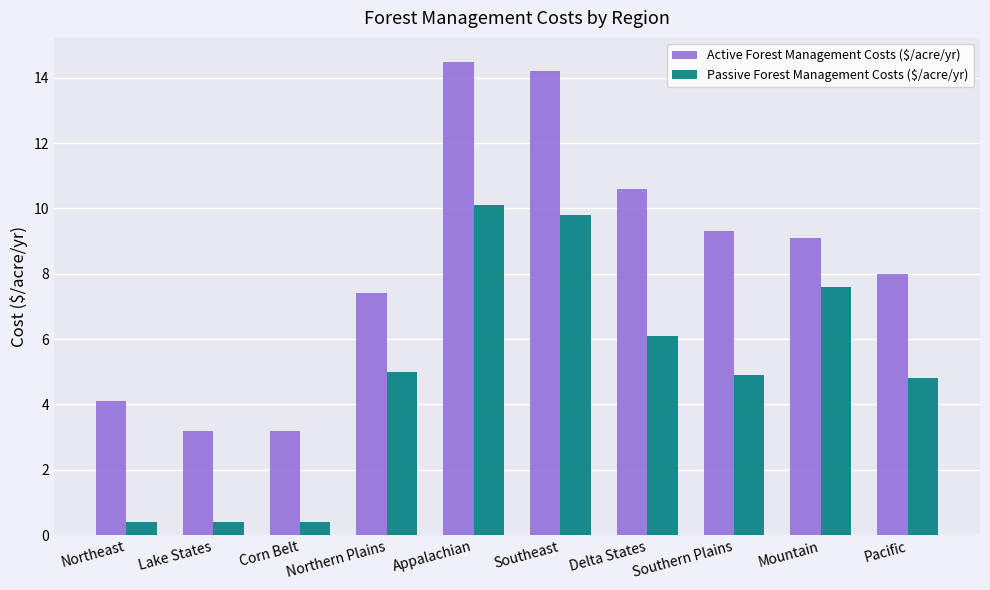

What is the maximum value shown in the chart?

14.5